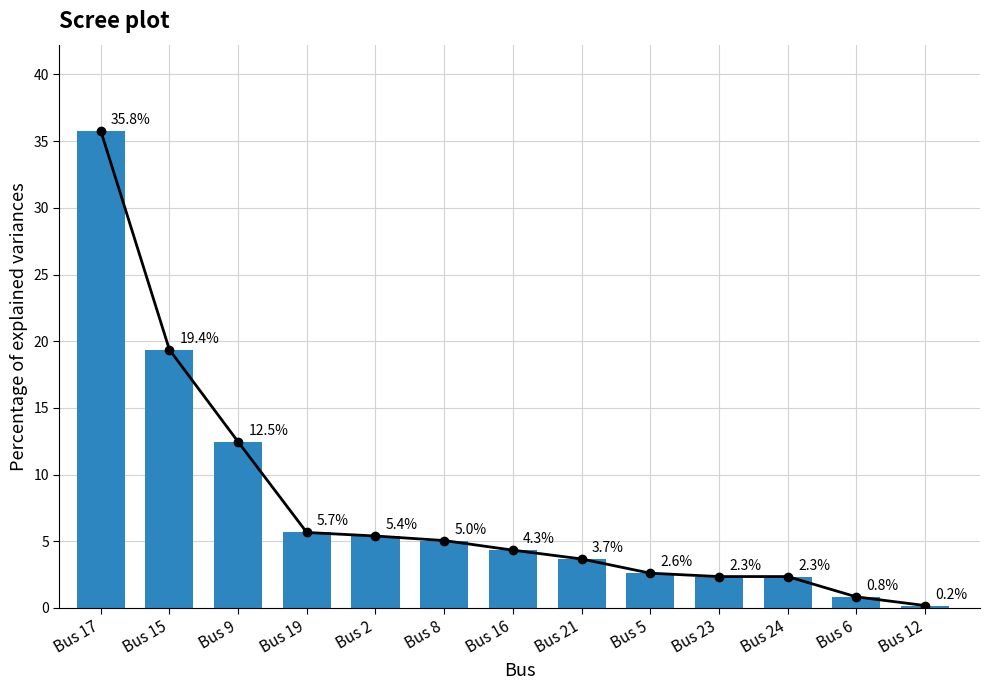

Is it true that the value at Bus 17 is 35.8?

True